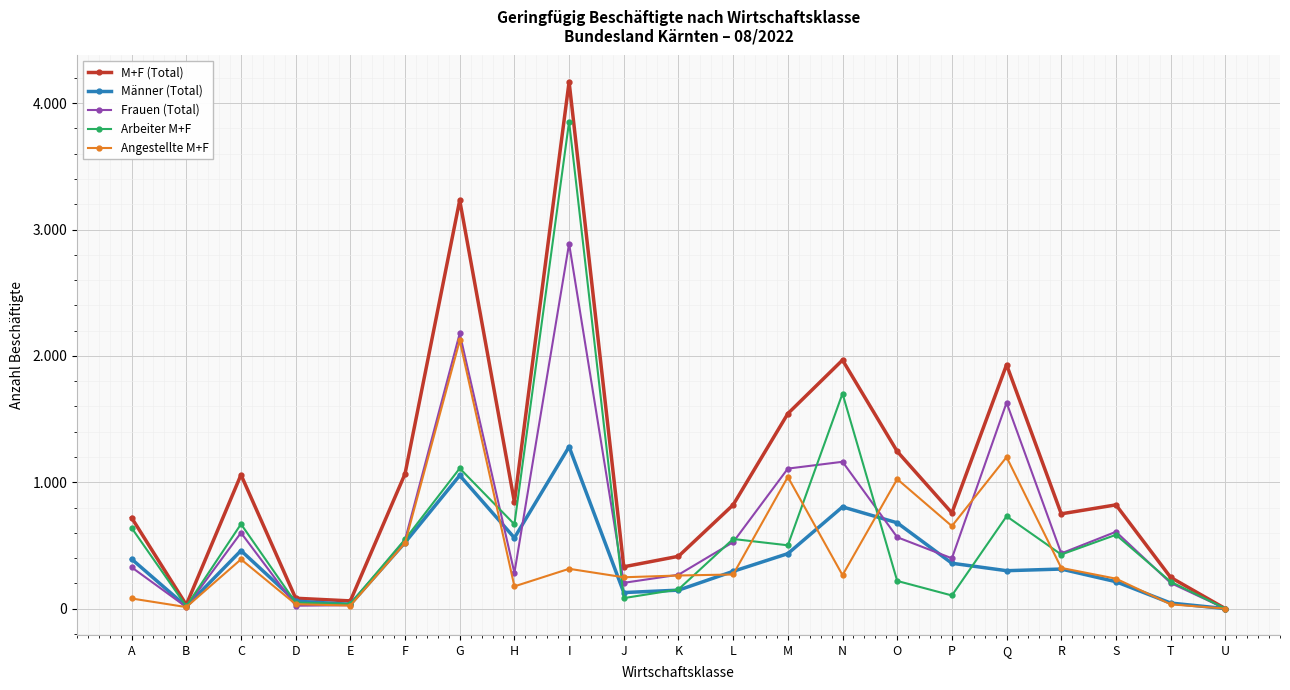

Between which two adjacent categories do Männer (Total) and Arbeiter M+F first intersect?

C and D